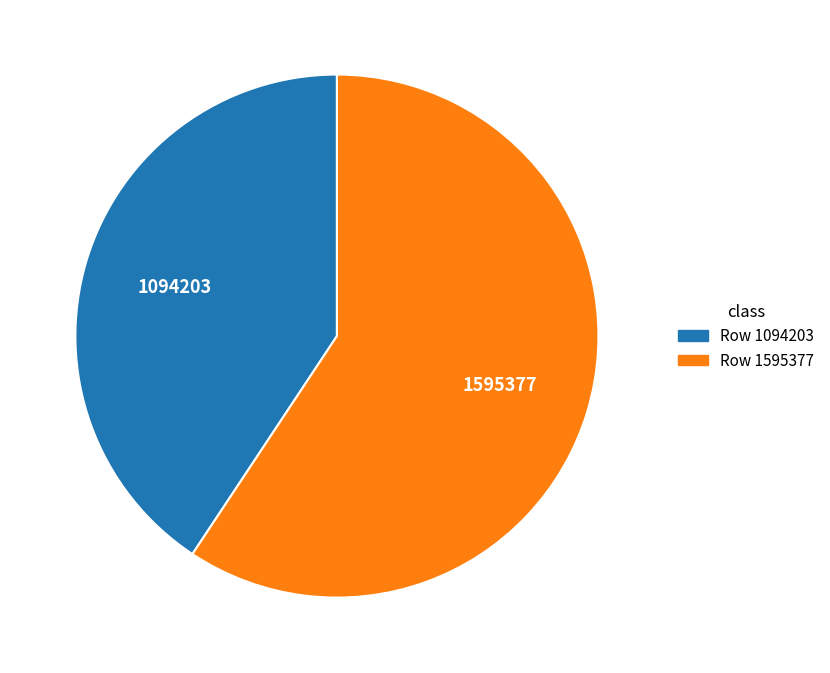

True or false: Row 1595377 accounts for 52% of the total.

False